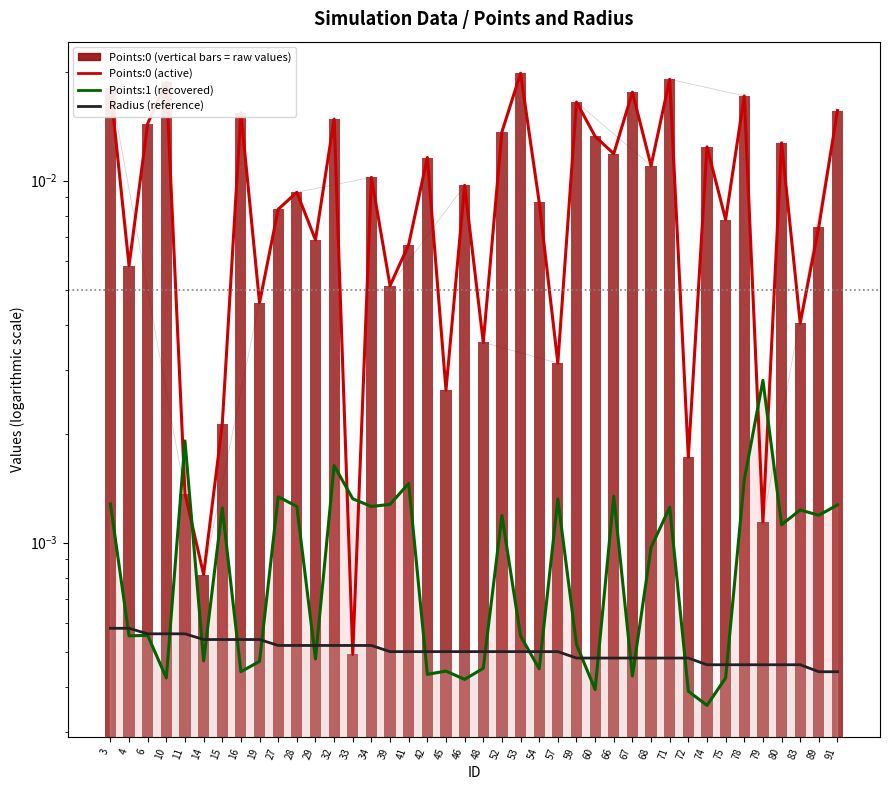

Where is Points:0 (active) nearest to the value 0?

33